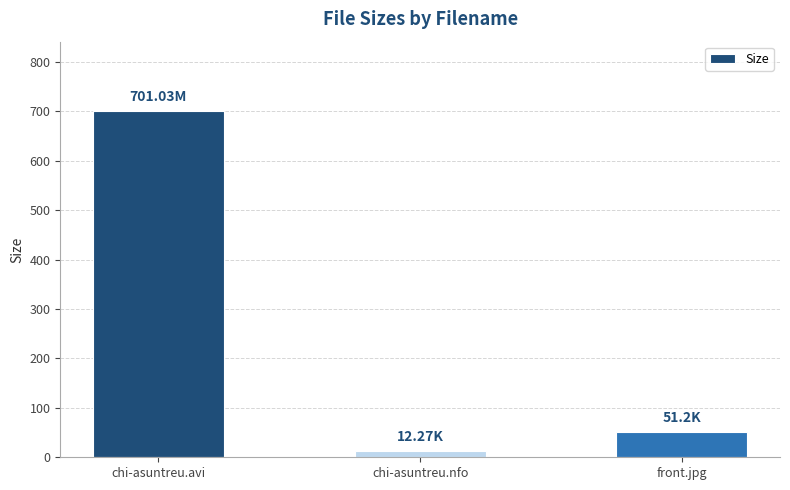

What is the smallest value displayed?

12.3